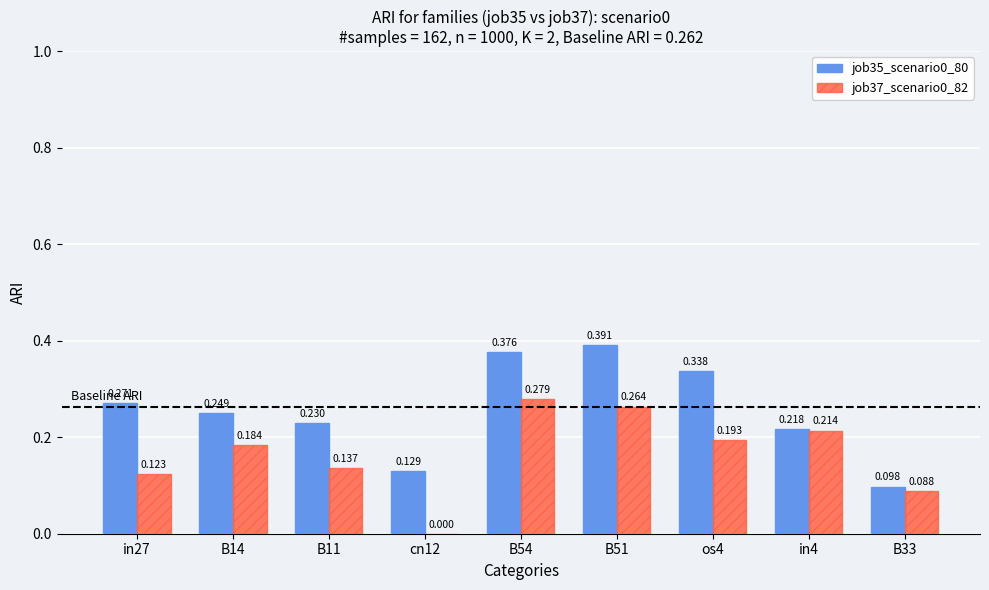

Is it true that job37_scenario0_82 equals 0.4 at in4?

False